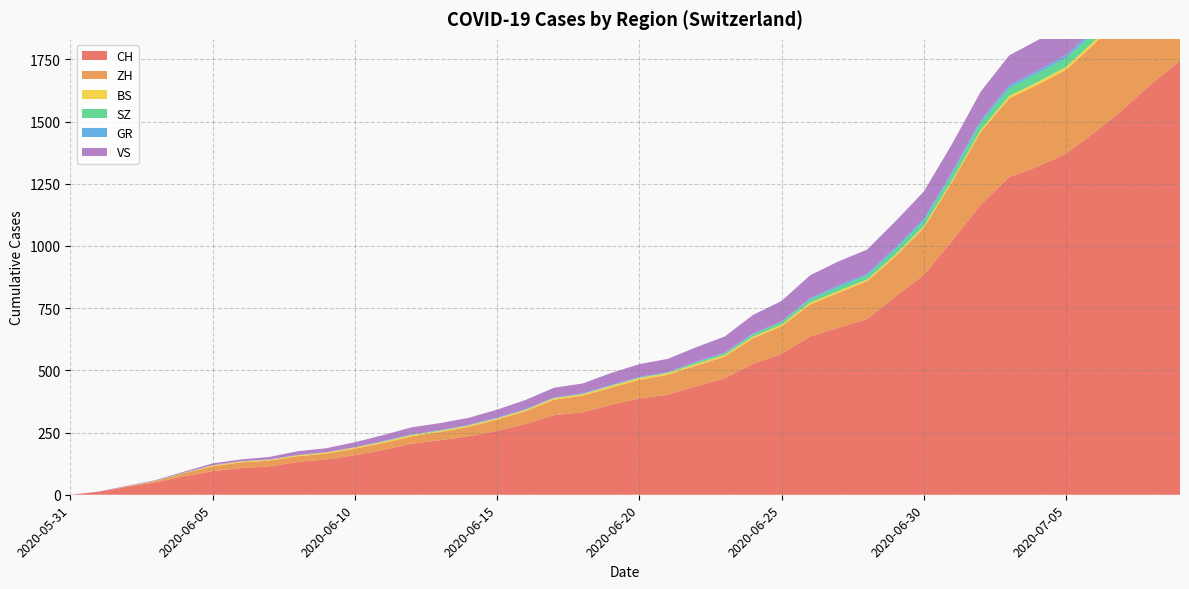

Reading left to right, transcribe all the data shown in this chart.

CH: 2020-05-31=0	2020-06-01=12	2020-06-02=32	2020-06-03=50	2020-06-04=74	2020-06-05=95	2020-06-06=107	2020-06-07=114	2020-06-08=132	2020-06-09=142	2020-06-10=159	2020-06-11=180	2020-06-12=205	2020-06-13=219	2020-06-14=235	2020-06-15=257	2020-06-16=284	2020-06-17=320	2020-06-18=331	2020-06-19=362	2020-06-20=387	2020-06-21=402	2020-06-22=436	2020-06-23=468	2020-06-24=526	2020-06-25=567	2020-06-26=636	2020-06-27=671	2020-06-28=706	2020-06-29=797	2020-06-30=884	2020-07-01=1022	2020-07-02=1166	2020-07-03=1277	2020-07-04=1319	2020-07-05=1371	2020-07-06=1457	2020-07-07=1549	2020-07-08=1652	2020-07-09=1745
ZH: 2020-05-31=0	2020-06-01=0	2020-06-02=2	2020-06-03=5	2020-06-04=13	2020-06-05=19	2020-06-06=23	2020-06-07=23	2020-06-08=23	2020-06-09=23	2020-06-10=26	2020-06-11=28	2020-06-12=30	2020-06-13=33	2020-06-14=38	2020-06-15=45	2020-06-16=52	2020-06-17=62	2020-06-18=67	2020-06-19=68	2020-06-20=75	2020-06-21=80	2020-06-22=83	2020-06-23=87	2020-06-24=103	2020-06-25=110	2020-06-26=129	2020-06-27=141	2020-06-28=152	2020-06-29=161	2020-06-30=189	2020-07-01=237	2020-07-02=293	2020-07-03=316	2020-07-04=329	2020-07-05=337	2020-07-06=356	2020-07-07=382	2020-07-08=405	2020-07-09=424
BS: 2020-05-31=0	2020-06-01=0	2020-06-02=0	2020-06-03=1	2020-06-04=1	2020-06-05=4	2020-06-06=4	2020-06-07=4	2020-06-08=4	2020-06-09=5	2020-06-10=5	2020-06-11=5	2020-06-12=5	2020-06-13=5	2020-06-14=5	2020-06-15=5	2020-06-16=5	2020-06-17=6	2020-06-18=6	2020-06-19=7	2020-06-20=7	2020-06-21=7	2020-06-22=7	2020-06-23=7	2020-06-24=7	2020-06-25=7	2020-06-26=7	2020-06-27=7	2020-06-28=7	2020-06-29=7	2020-06-30=7	2020-07-01=7	2020-07-02=8	2020-07-03=10	2020-07-04=11	2020-07-05=12	2020-07-06=12	2020-07-07=15	2020-07-08=18	2020-07-09=21
SZ: 2020-05-31=0	2020-06-01=0	2020-06-02=0	2020-06-03=0	2020-06-04=0	2020-06-05=0	2020-06-06=0	2020-06-07=0	2020-06-08=0	2020-06-09=0	2020-06-10=0	2020-06-11=1	2020-06-12=1	2020-06-13=1	2020-06-14=1	2020-06-15=1	2020-06-16=1	2020-06-17=1	2020-06-18=1	2020-06-19=2	2020-06-20=2	2020-06-21=2	2020-06-22=6	2020-06-23=6	2020-06-24=9	2020-06-25=10	2020-06-26=13	2020-06-27=16	2020-06-28=16	2020-06-29=21	2020-06-30=21	2020-07-01=25	2020-07-02=29	2020-07-03=32	2020-07-04=35	2020-07-05=35	2020-07-06=35	2020-07-07=42	2020-07-08=46	2020-07-09=49
GR: 2020-05-31=0	2020-06-01=0	2020-06-02=0	2020-06-03=1	2020-06-04=1	2020-06-05=1	2020-06-06=1	2020-06-07=1	2020-06-08=1	2020-06-09=1	2020-06-10=1	2020-06-11=2	2020-06-12=2	2020-06-13=2	2020-06-14=2	2020-06-15=2	2020-06-16=2	2020-06-17=2	2020-06-18=2	2020-06-19=2	2020-06-20=2	2020-06-21=2	2020-06-22=3	2020-06-23=3	2020-06-24=3	2020-06-25=3	2020-06-26=5	2020-06-27=7	2020-06-28=7	2020-06-29=8	2020-06-30=9	2020-07-01=9	2020-07-02=10	2020-07-03=11	2020-07-04=11	2020-07-05=12	2020-07-06=13	2020-07-07=14	2020-07-08=16	2020-07-09=18
VS: 2020-05-31=0	2020-06-01=1	2020-06-02=2	2020-06-03=2	2020-06-04=4	2020-06-05=7	2020-06-06=7	2020-06-07=10	2020-06-08=15	2020-06-09=16	2020-06-10=20	2020-06-11=24	2020-06-12=28	2020-06-13=28	2020-06-14=28	2020-06-15=32	2020-06-16=37	2020-06-17=39	2020-06-18=40	2020-06-19=48	2020-06-20=52	2020-06-21=53	2020-06-22=58	2020-06-23=65	2020-06-24=75	2020-06-25=82	2020-06-26=92	2020-06-27=96	2020-06-28=97	2020-06-29=105	2020-06-30=109	2020-07-01=112	2020-07-02=115	2020-07-03=120	2020-07-04=122	2020-07-05=124	2020-07-06=127	2020-07-07=130	2020-07-08=130	2020-07-09=132